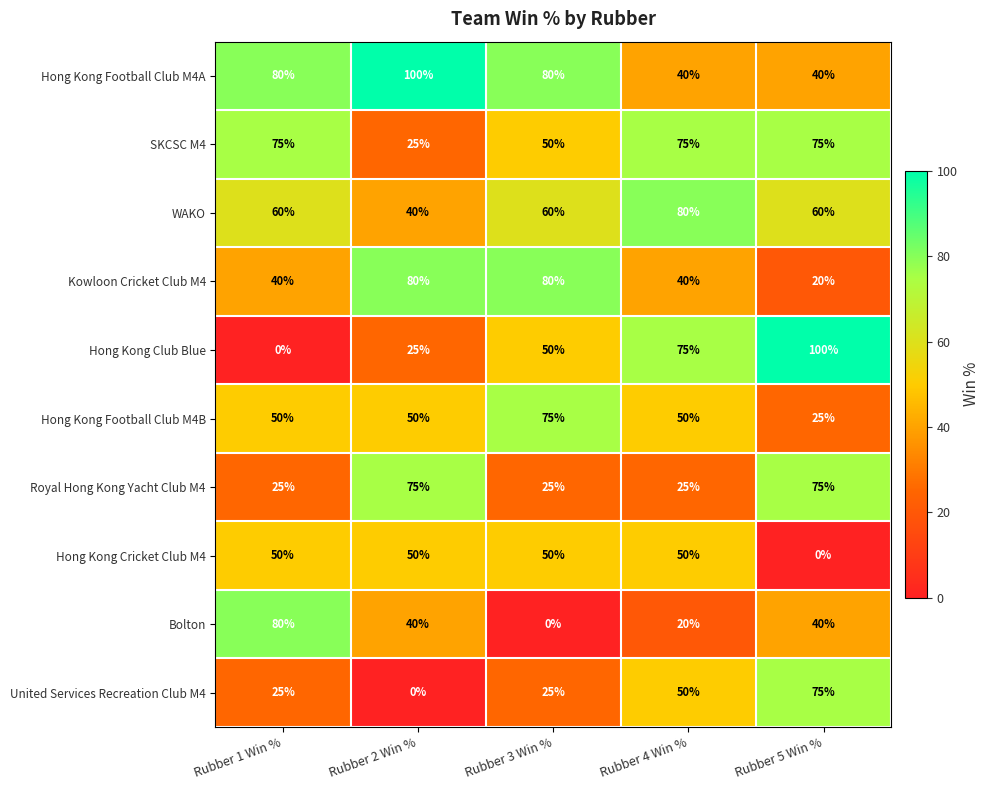

Count the Bolton values in the range 20 to 40.

3